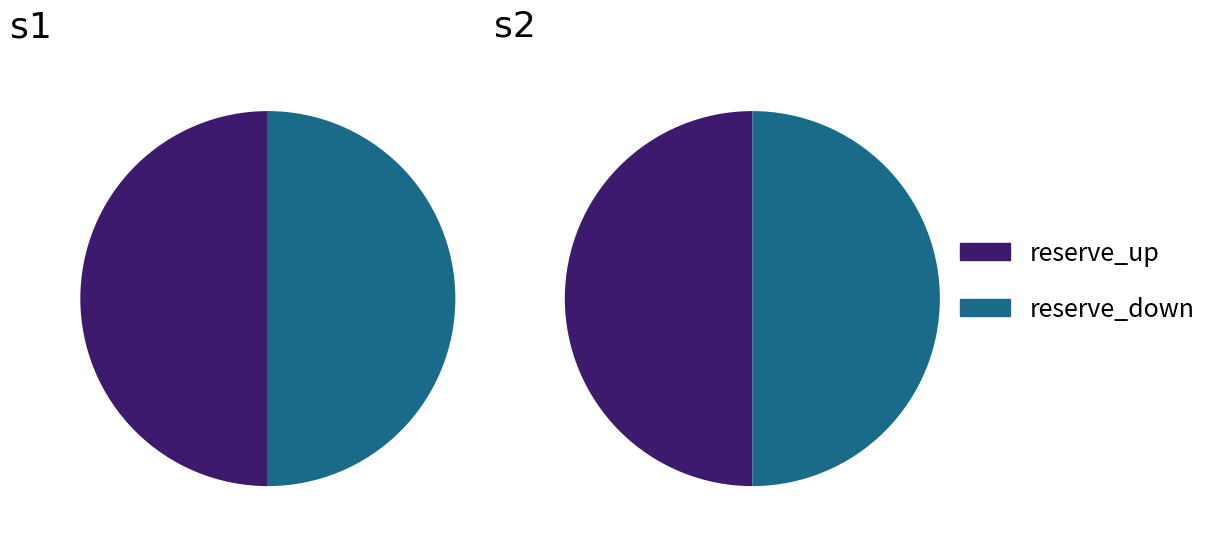

To the nearest percent, what is the combined percentage of reserve_up and reserve_down?

100%